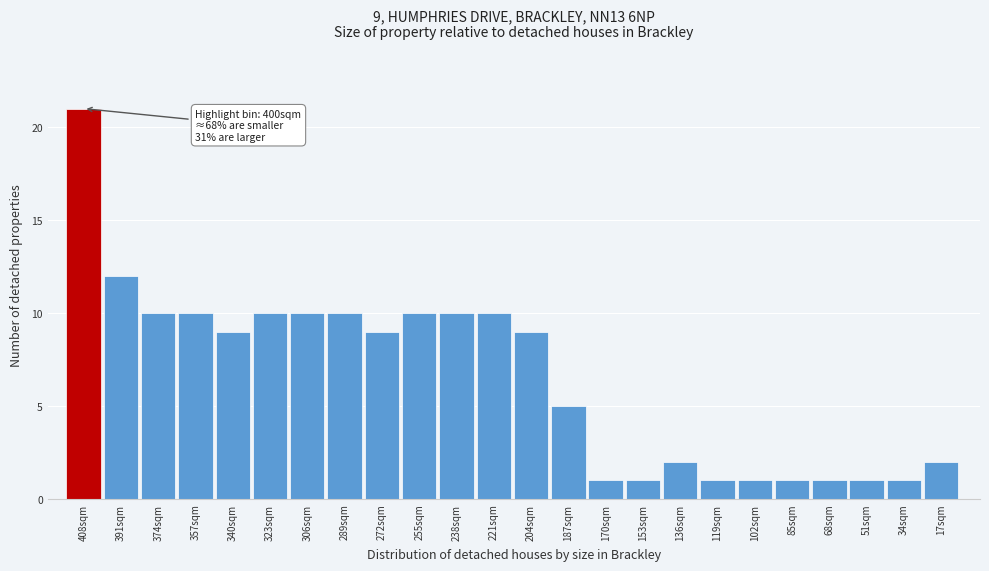

Reading left to right, transcribe all the data shown in this chart.

408sqm=21	391sqm=12	374sqm=10	357sqm=10	340sqm=9	323sqm=10	306sqm=10	289sqm=10	272sqm=9	255sqm=10	238sqm=10	221sqm=10	204sqm=9	187sqm=5	170sqm=1	153sqm=1	136sqm=2	119sqm=1	102sqm=1	85sqm=1	68sqm=1	51sqm=1	34sqm=1	17sqm=2